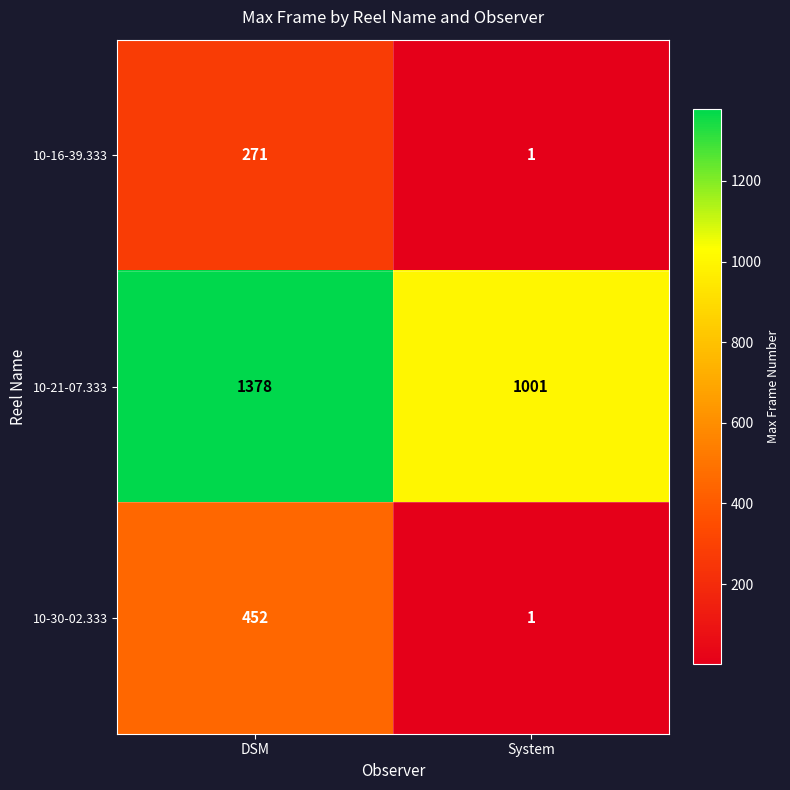

What is the sum of all 10-30-02.333 values?

453